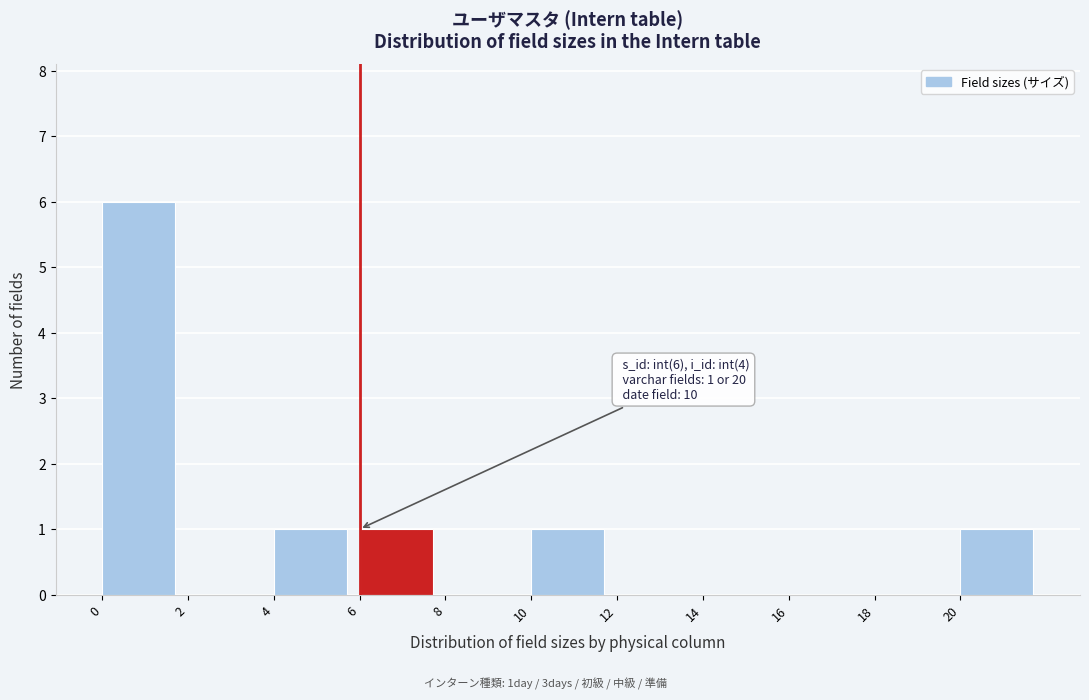

Which range on the x-axis has the tallest bar?

0 to 2